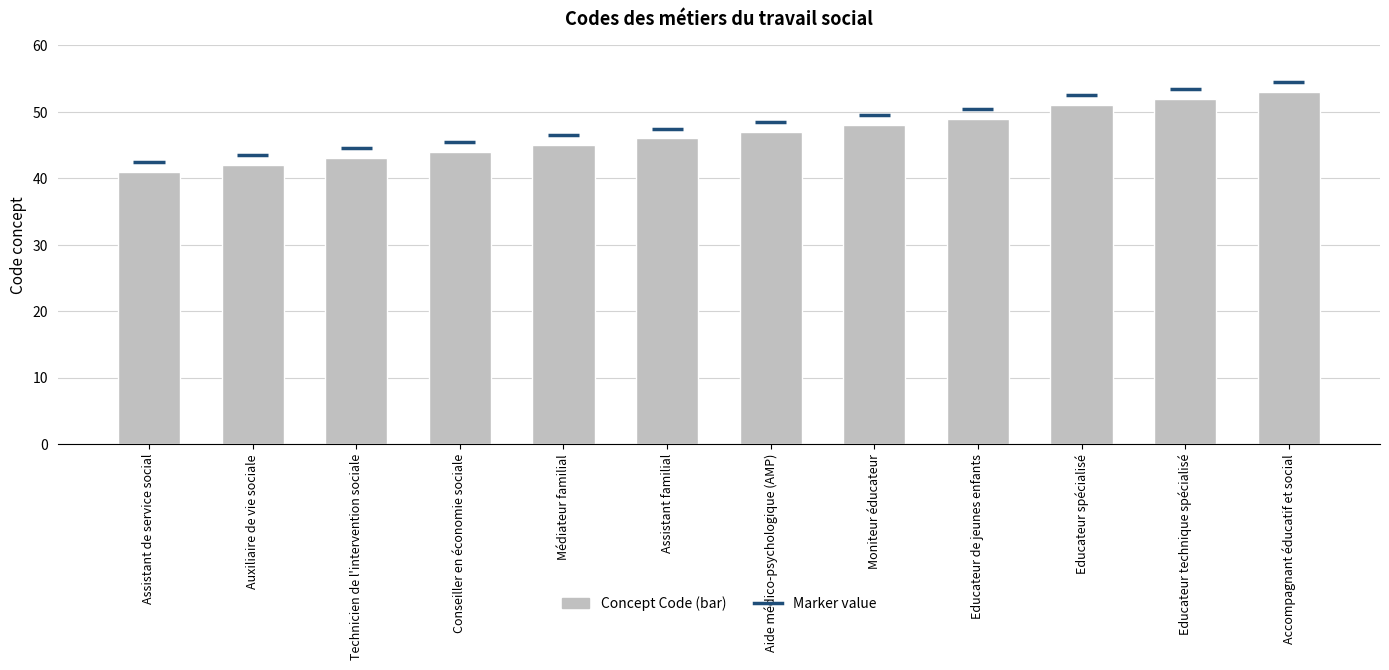

List the labels in order of value, smallest first.

Assistant de service social, Auxiliaire de vie sociale, Technicien de l'intervention sociale, Conseiller en économie sociale, Médiateur familial, Assistant familial, Aide médico-psychologique (AMP), Moniteur éducateur, Educateur de jeunes enfants, Educateur spécialisé, Educateur technique spécialisé, Accompagnant éducatif et social